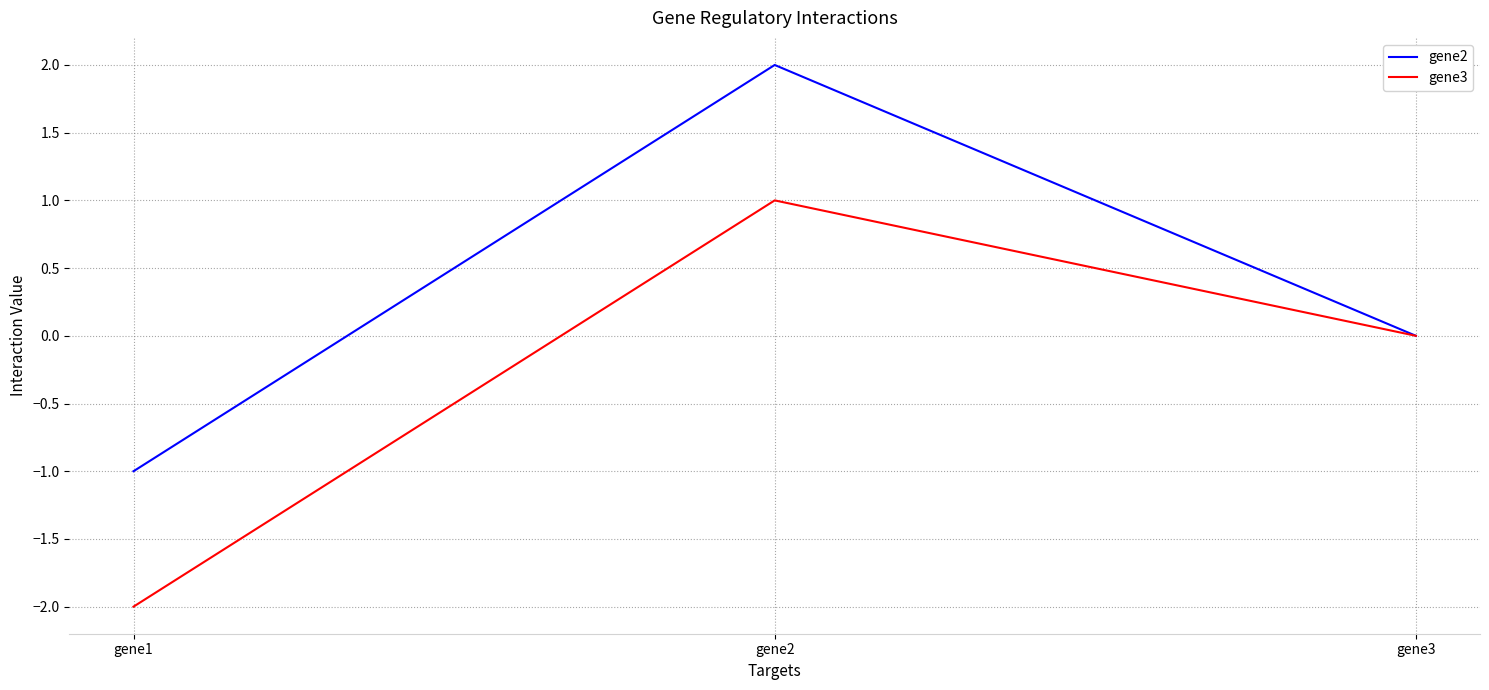

Reading left to right, extract all data points from this chart.

gene2: -1	2	0
gene3: -2	1	0